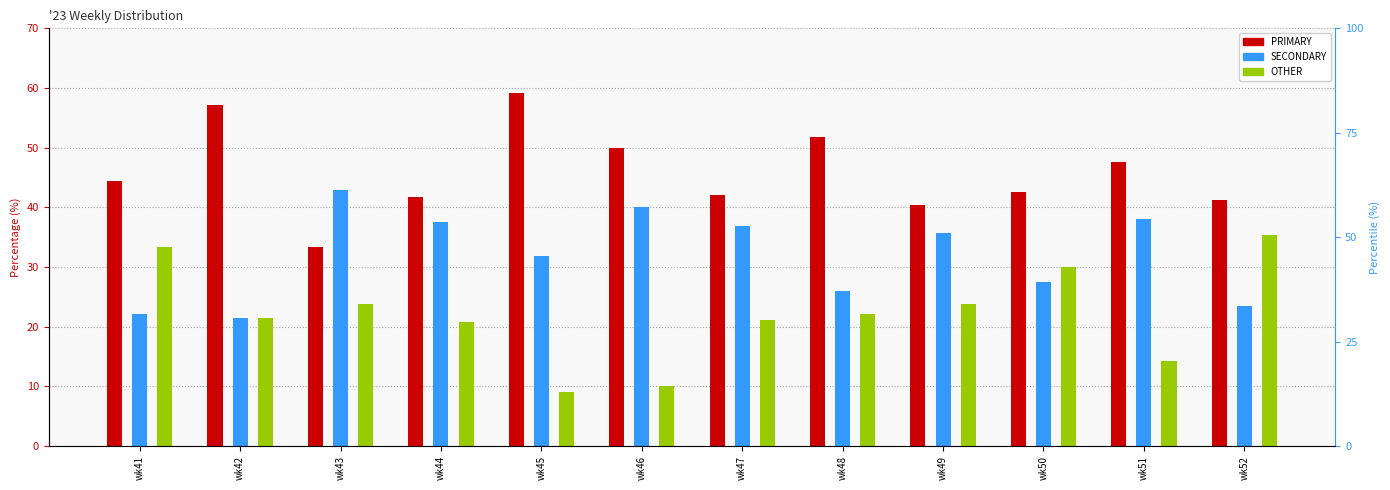

Where does the SECONDARY series first go above 35?

wk43